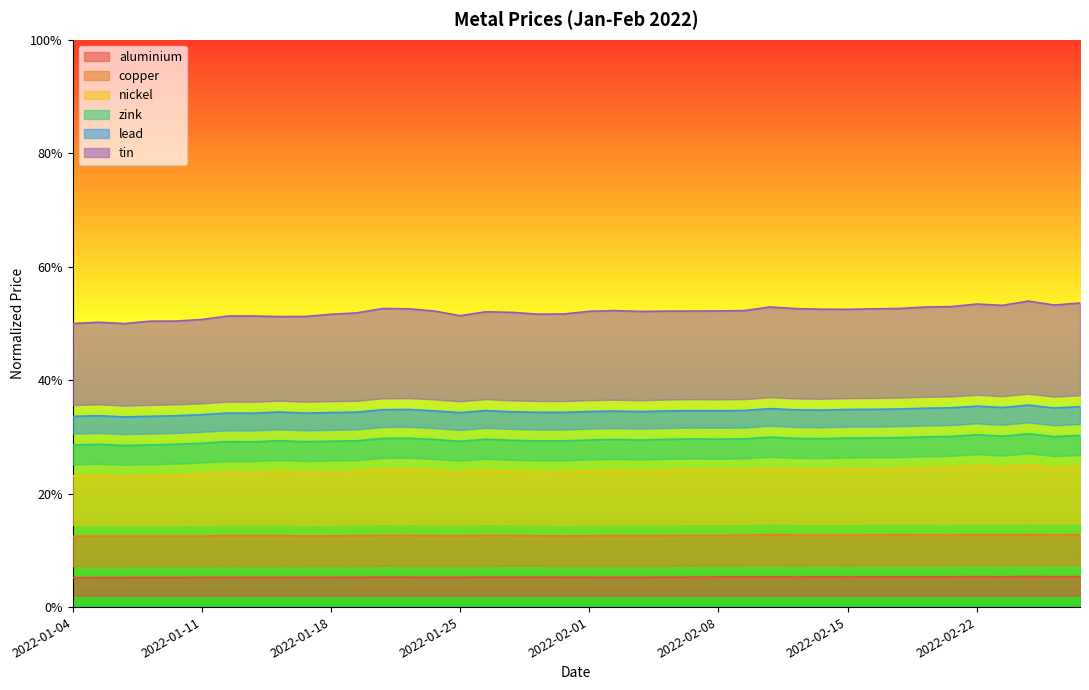

Which series has the largest total across all categories?

tin